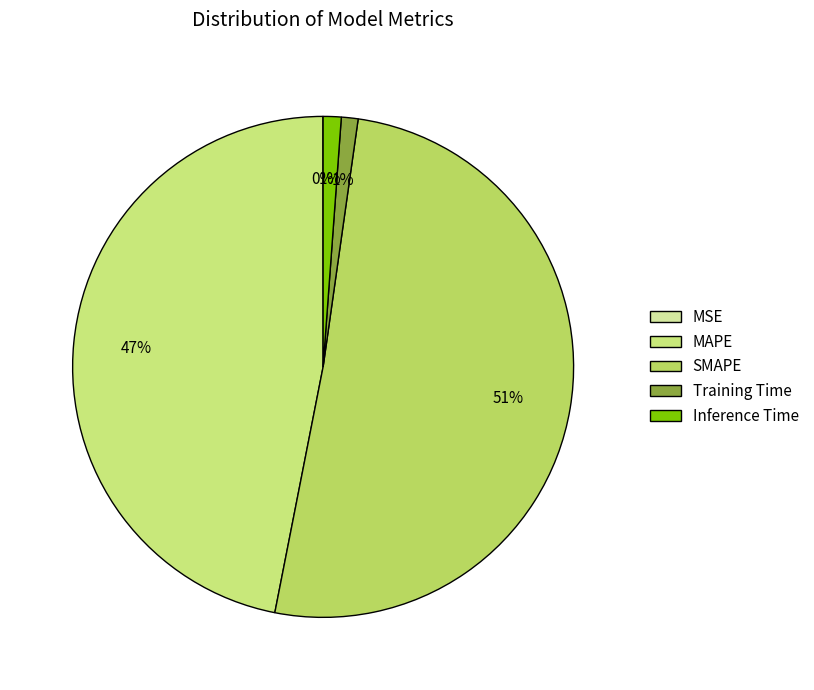

Do Inference Time and Training Time together represent more than half of the pie?

No